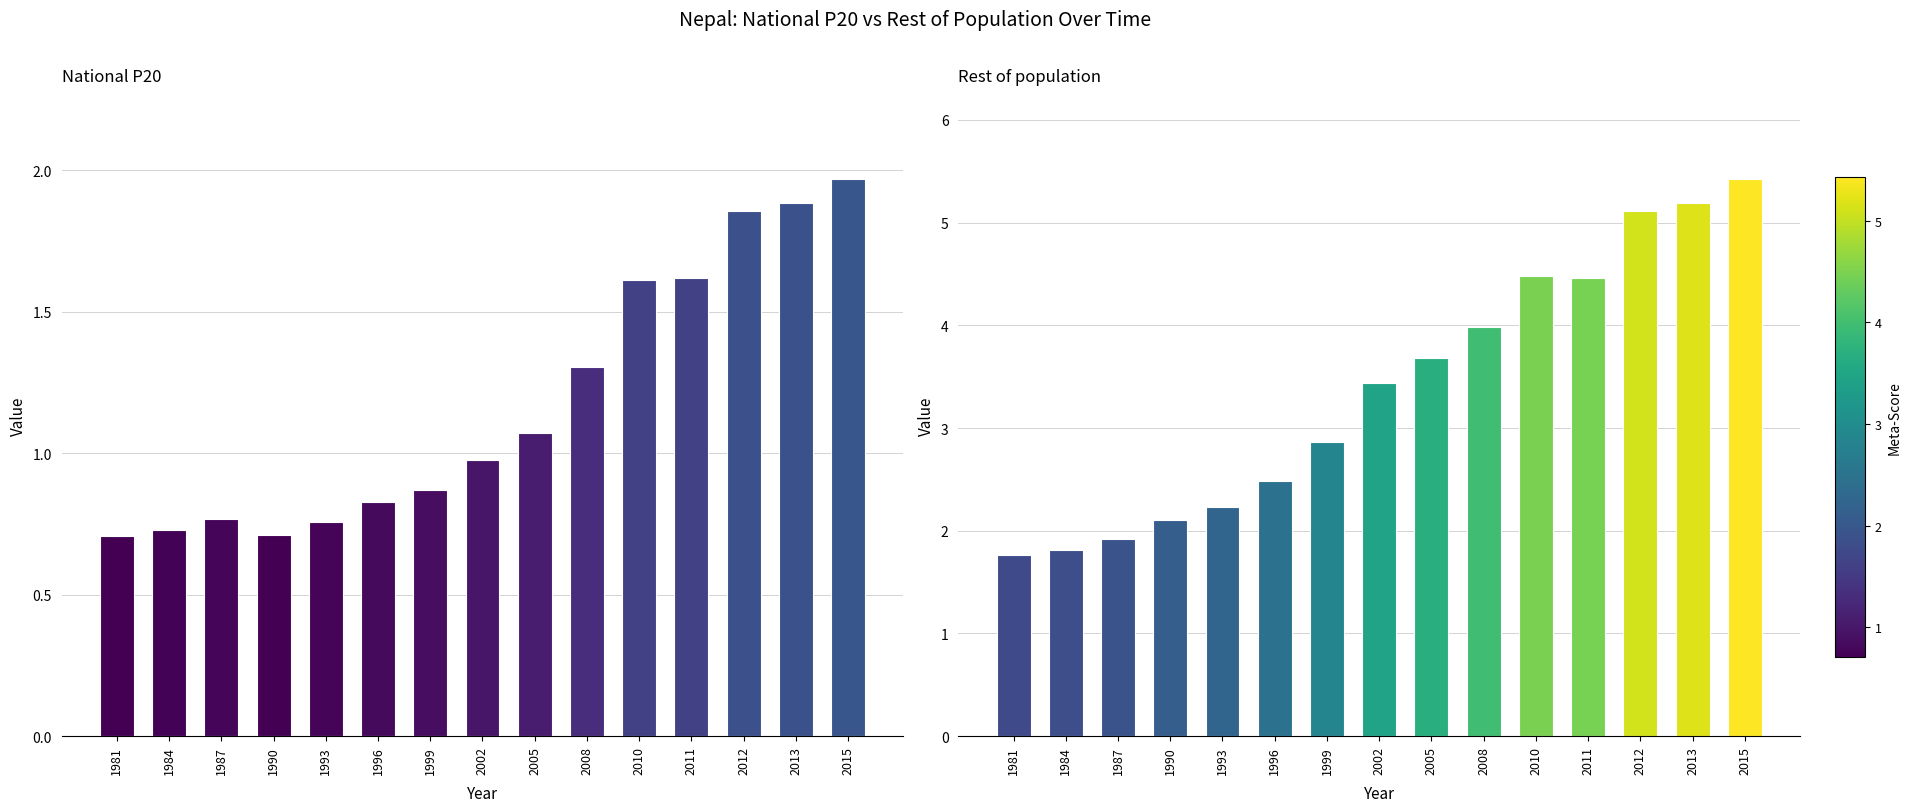

What is the approximate value of Rest of population at 1984?

1.8